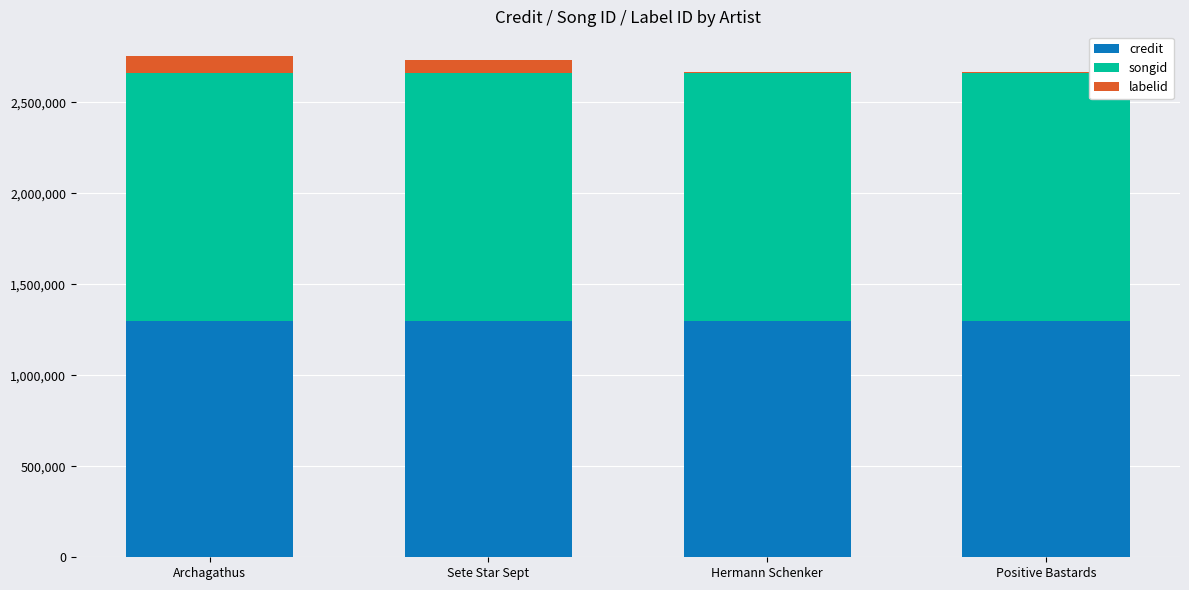

What are all the series names shown in the legend?

credit, songid, labelid